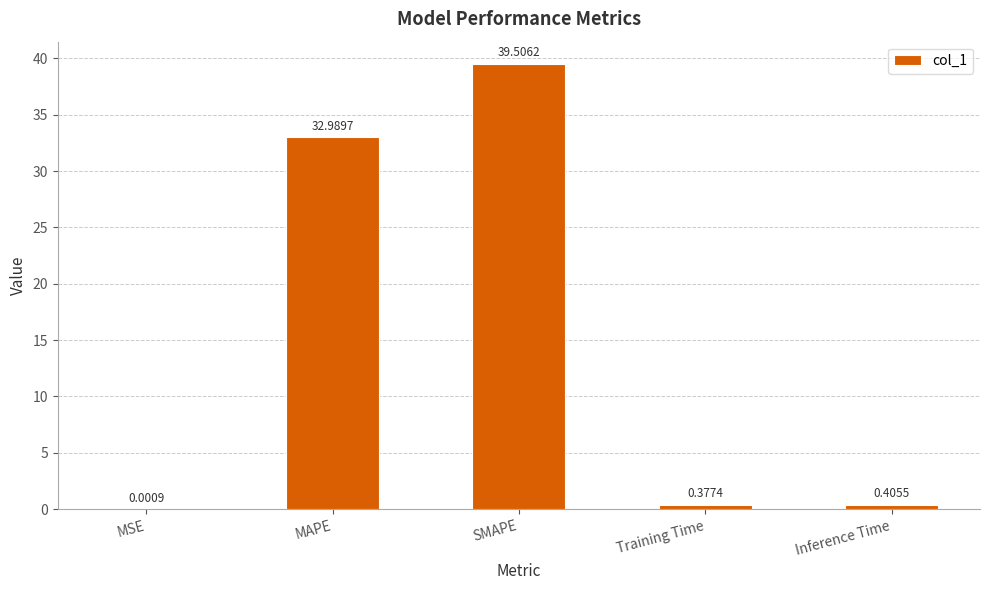

Which category has the highest value across all series?

SMAPE